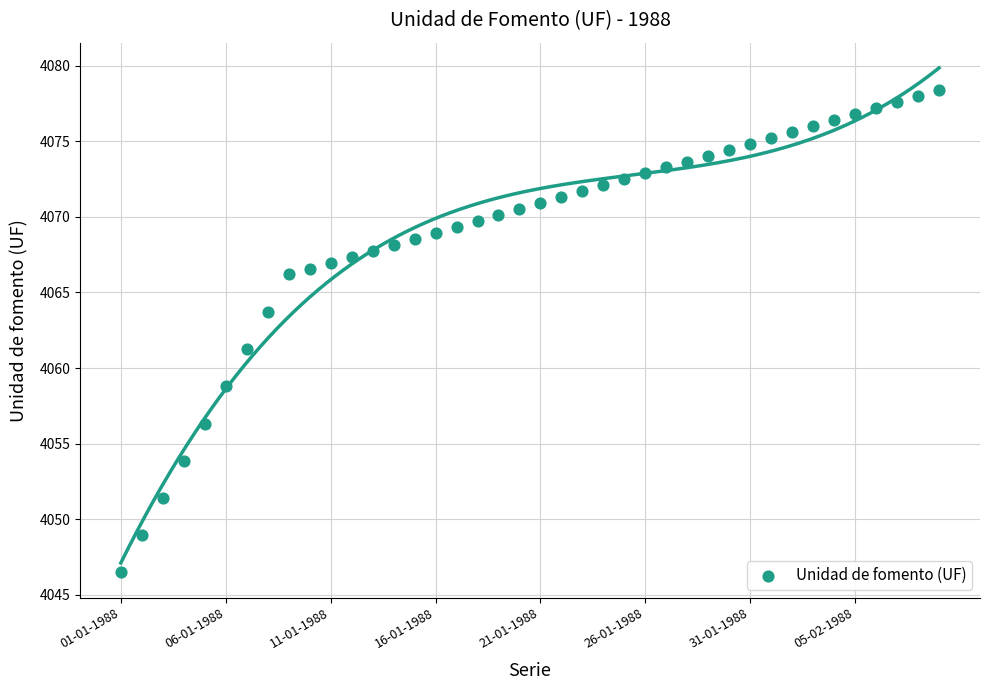

What is the range of Y values (max minus min)?

31.9